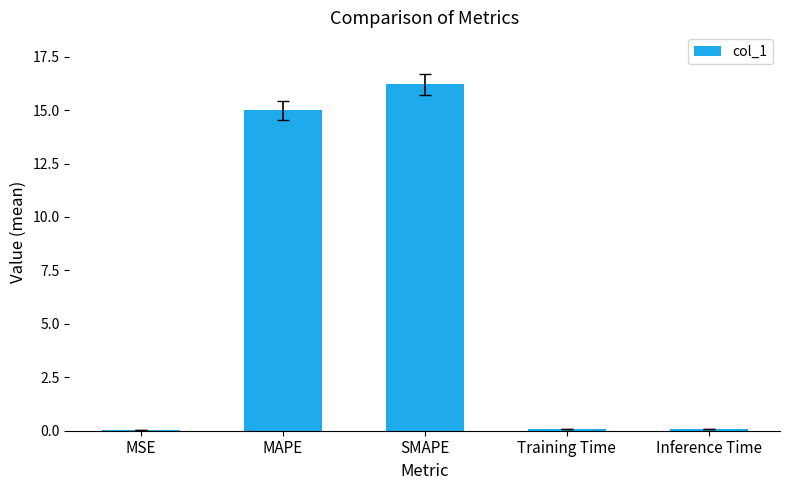

What is the ratio of the value at SMAPE to the value at MAPE?

1.1